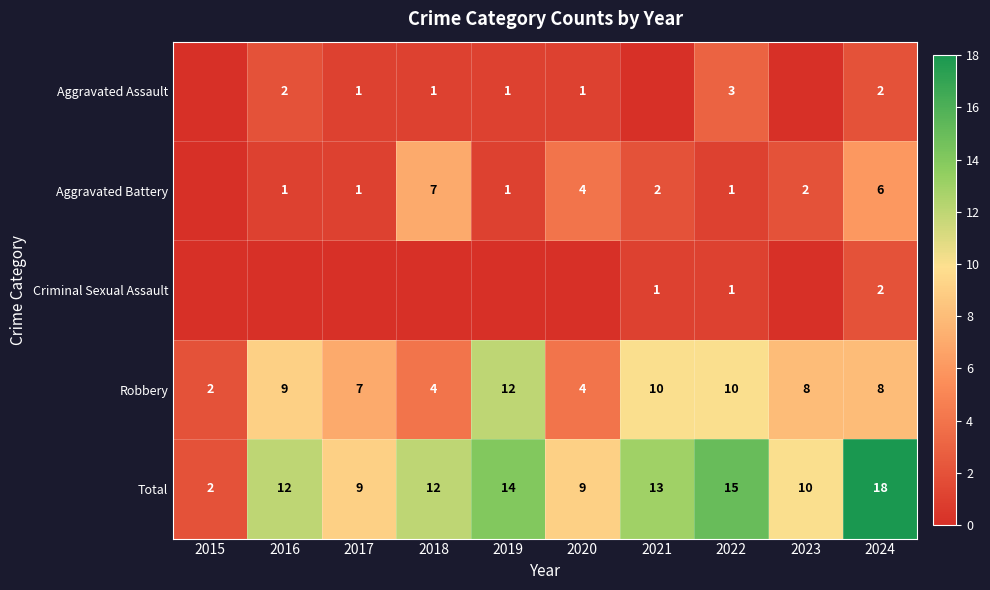

How many values in the Total series are below 12?

4